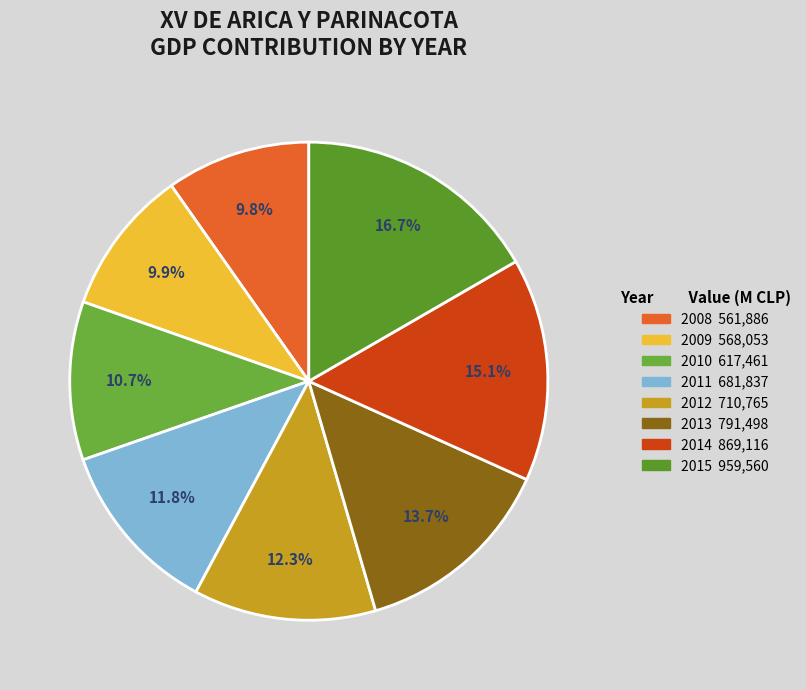

Do 2013 and 2012 together represent more than half of the pie?

No